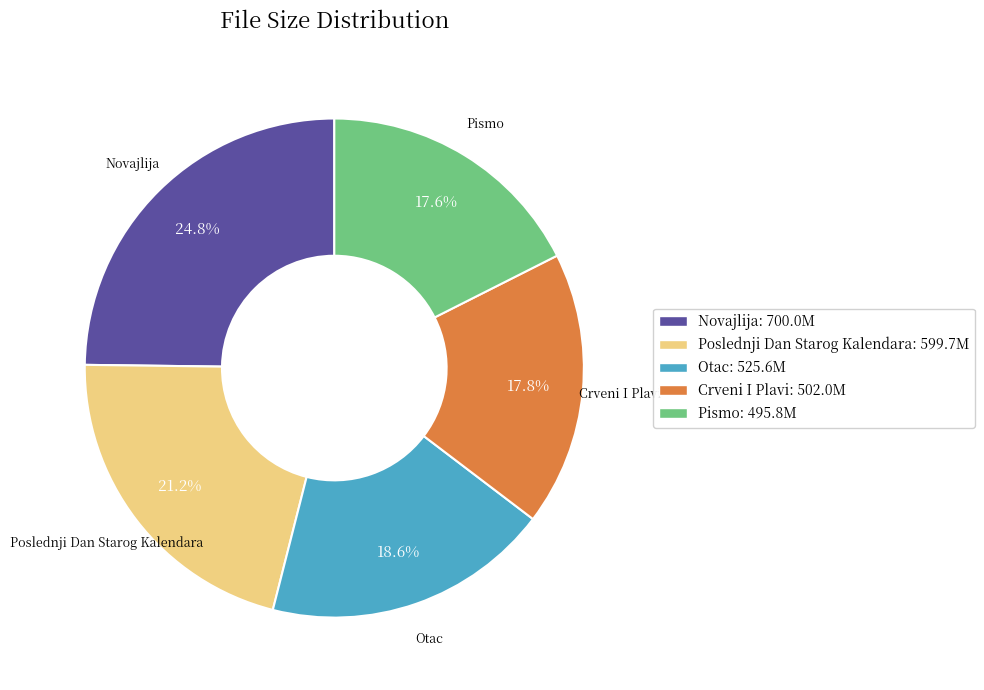

What is the largest slice in the pie chart?

Novajlija: 700.0M